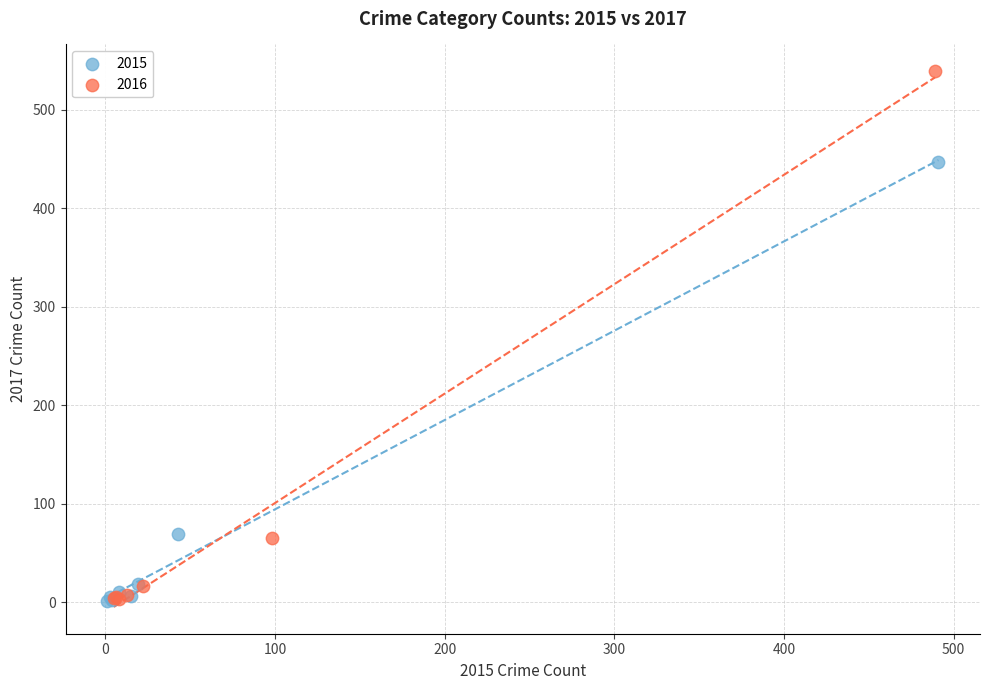

Which series has the widest spread of Y values?

2016